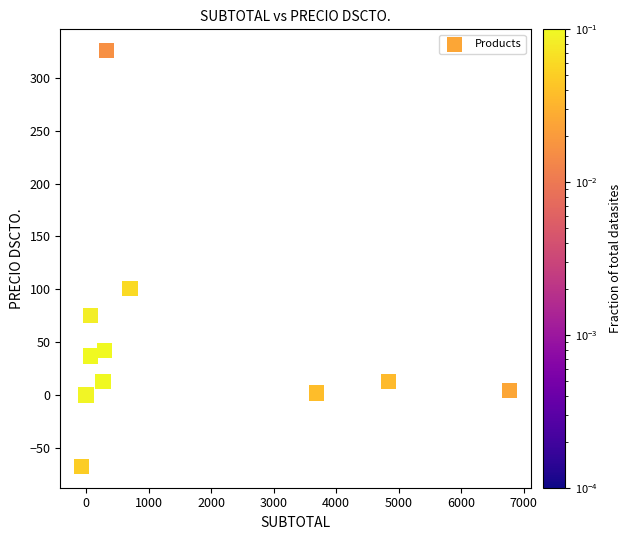

What Y value in the scatter plot is closest to 129?

100.6